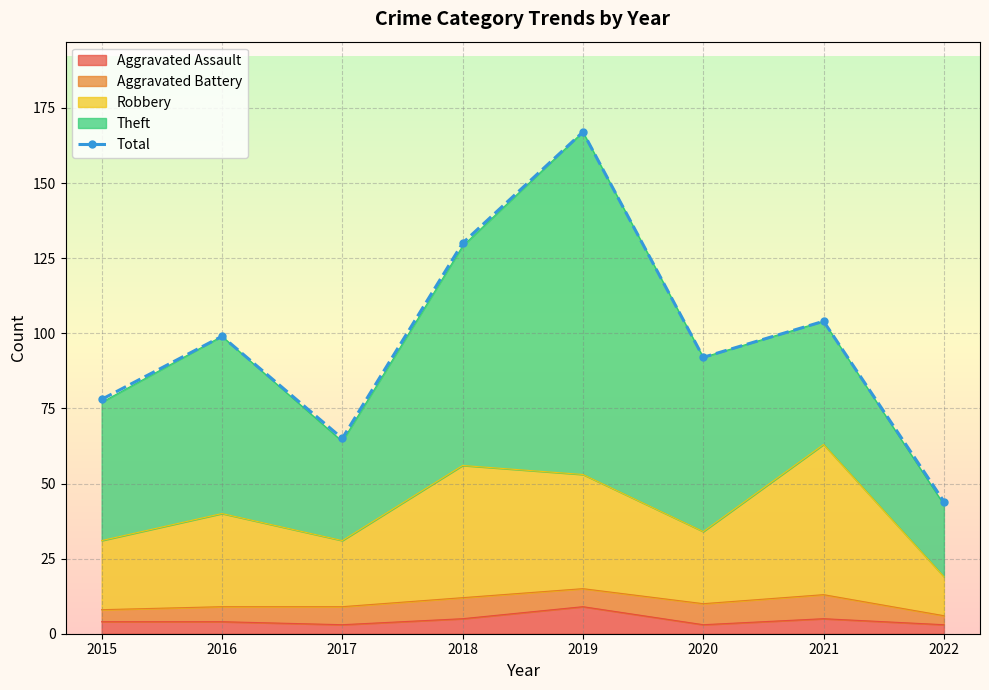

What is the ratio of the value at 2016 to the value at 2022?

2.2